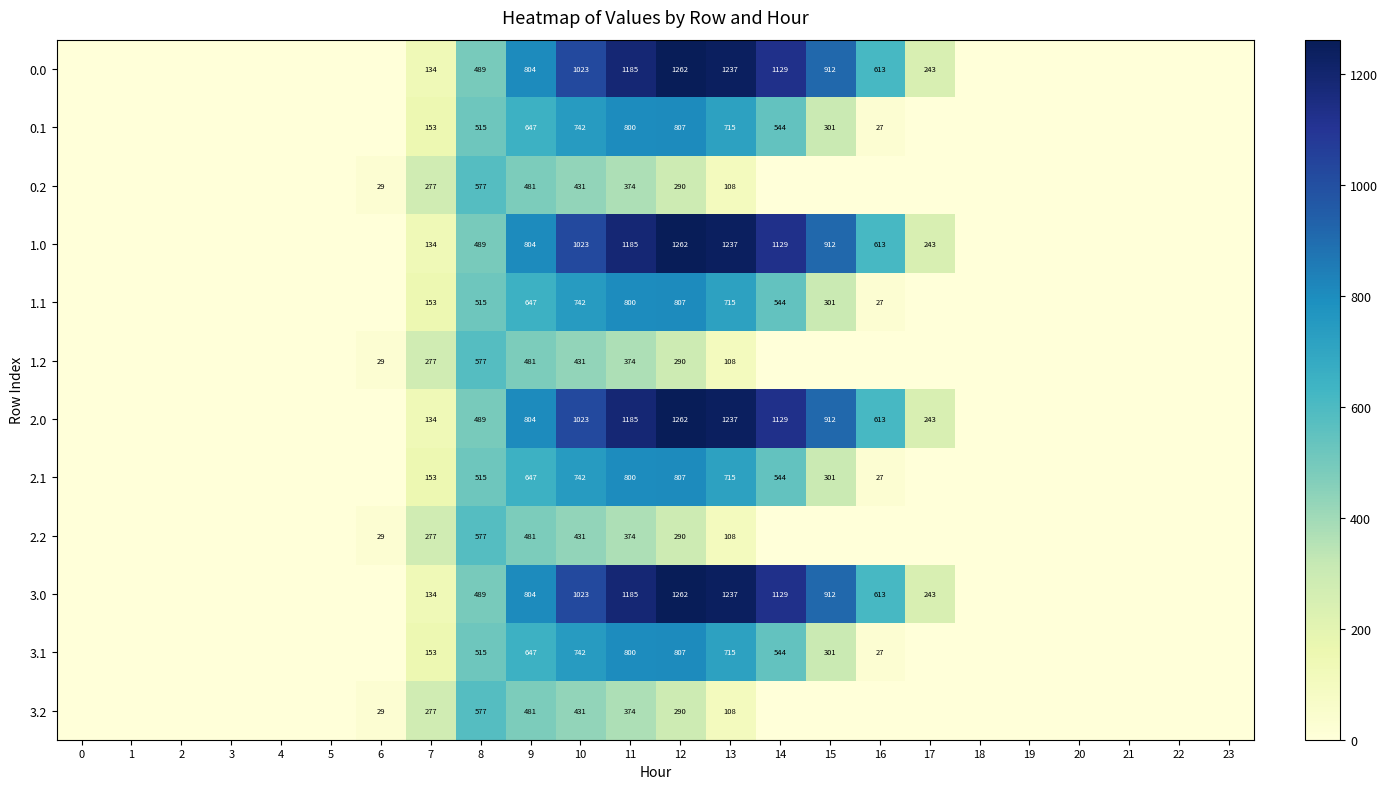

The 3.0 series shows 804 at 9. True or false?

True